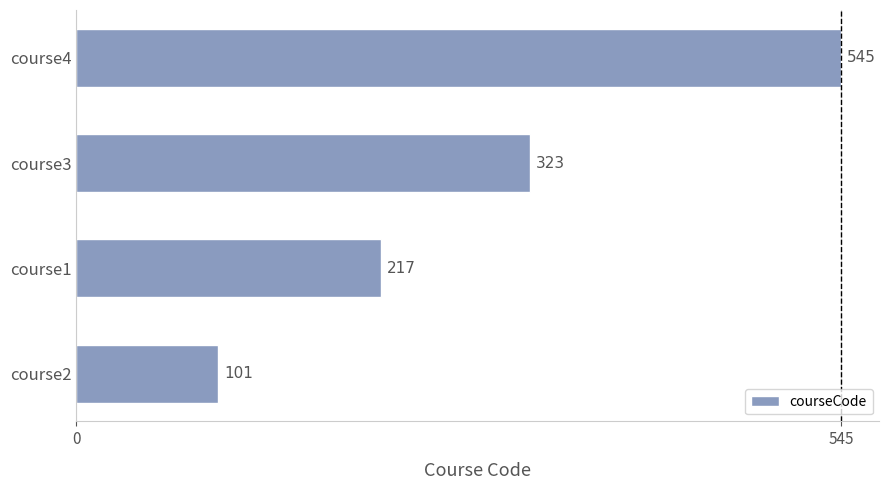

Reading top to bottom, extract all data points from this chart.

course4=545	course3=323	course1=217	course2=101